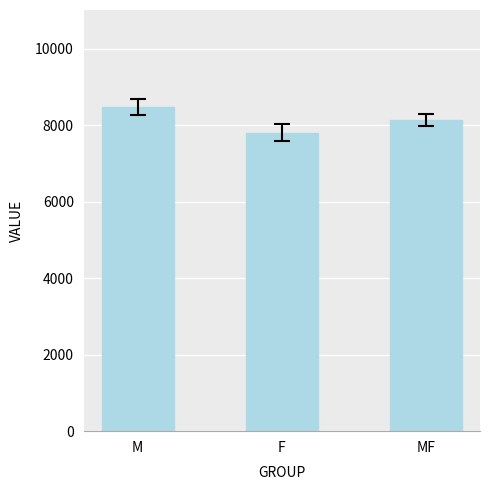

The chart shows a value of 7806.4 at F. True or false?

True